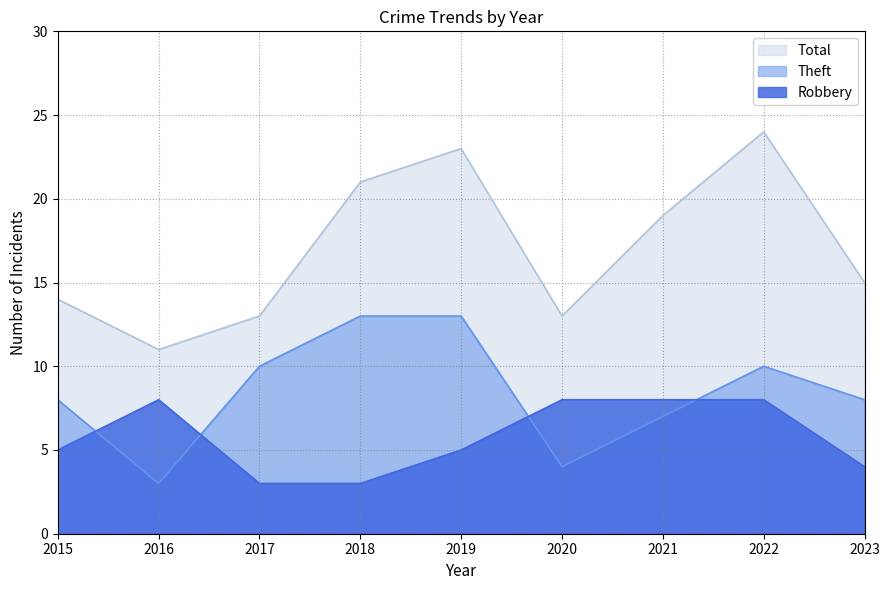

The Total series shows 15 at 2023. True or false?

True